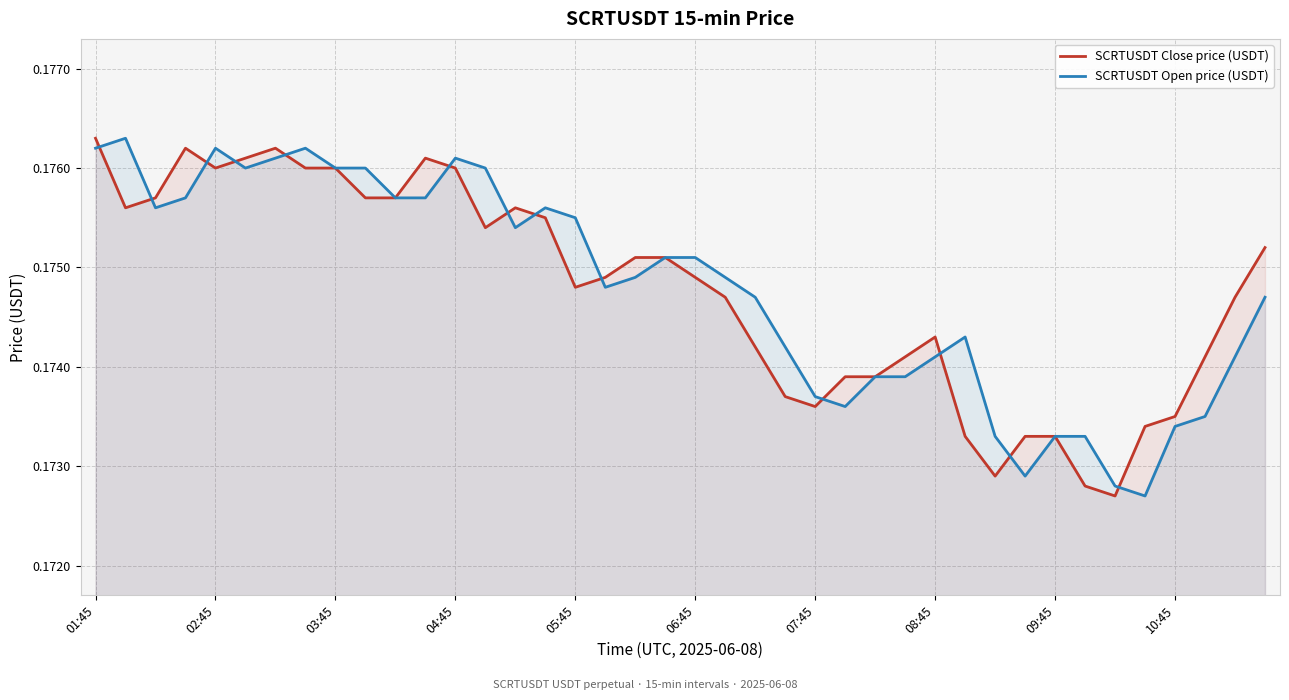

After their last crossing, which series has the higher values: SCRTUSDT Open price (USDT) or SCRTUSDT Close price (USDT)?

SCRTUSDT Close price (USDT)